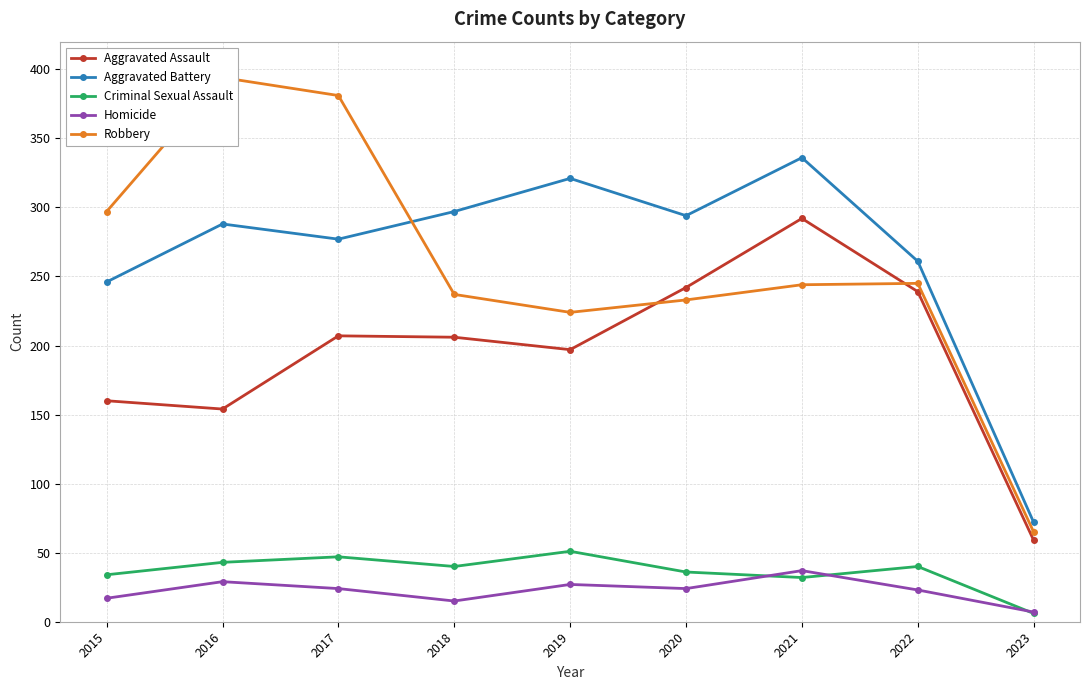

Count the number of data series in this chart.

5